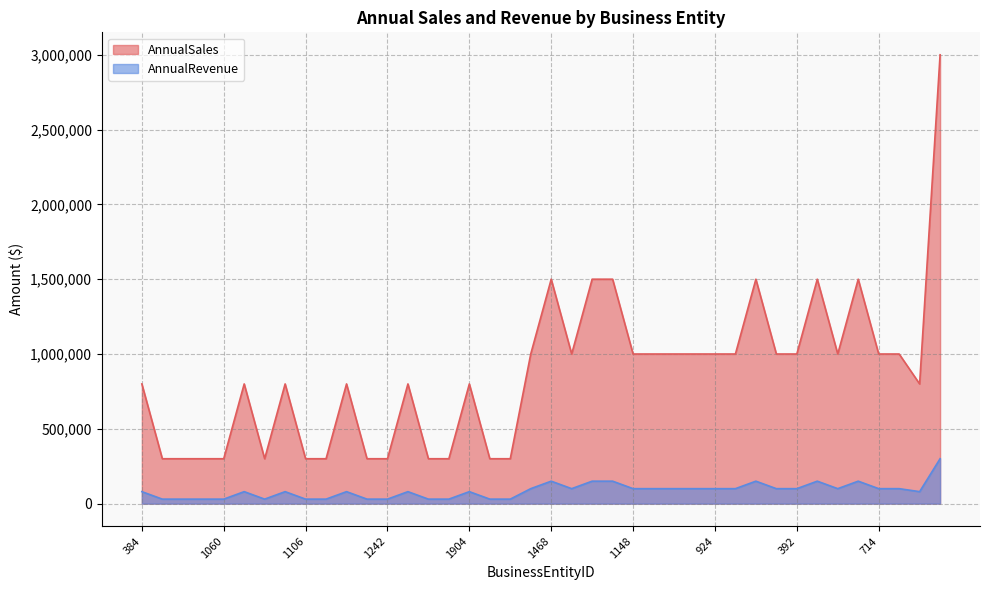

What is the difference between the maximum and minimum values in the AnnualSales series?

2700000